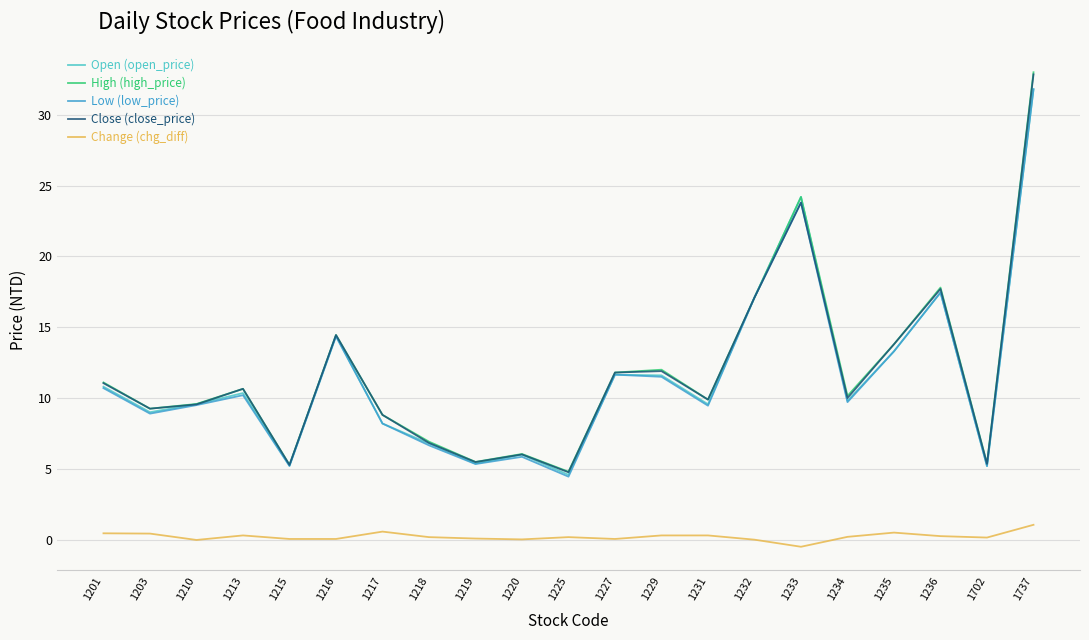

True or false: Change (chg_diff) and Close (close_price) intersect in this chart.

False